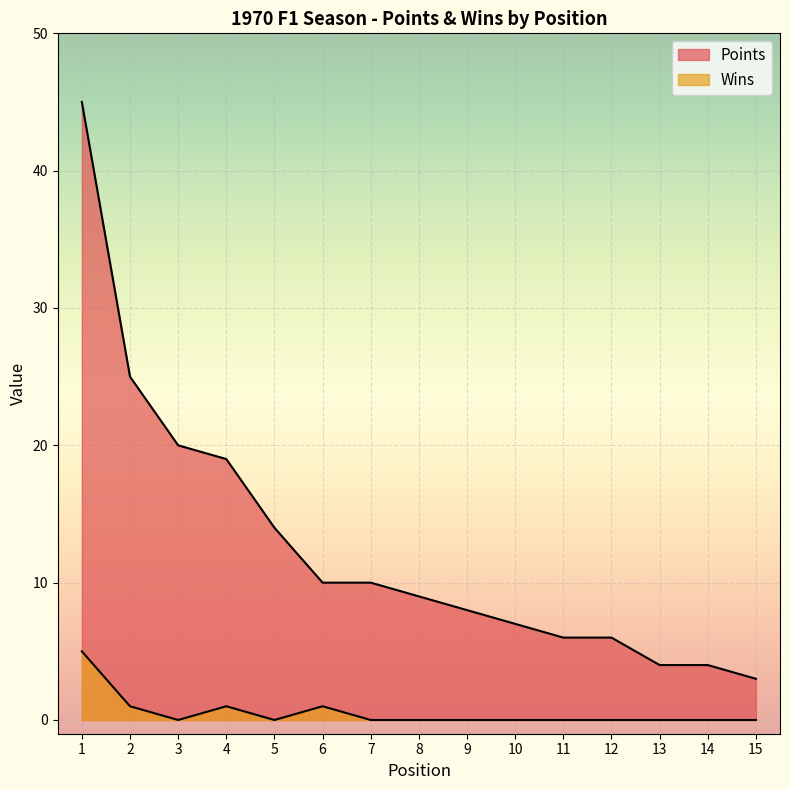

What is the greatest value displayed?

45